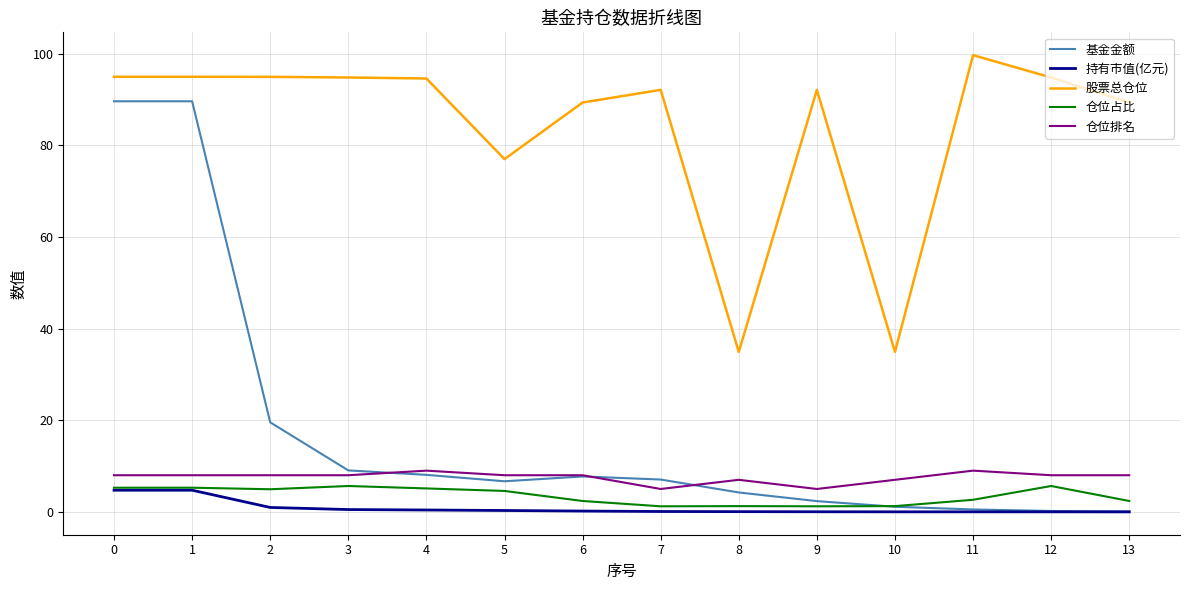

True or false: 基金金额 and 仓位占比 cross at least once.

True